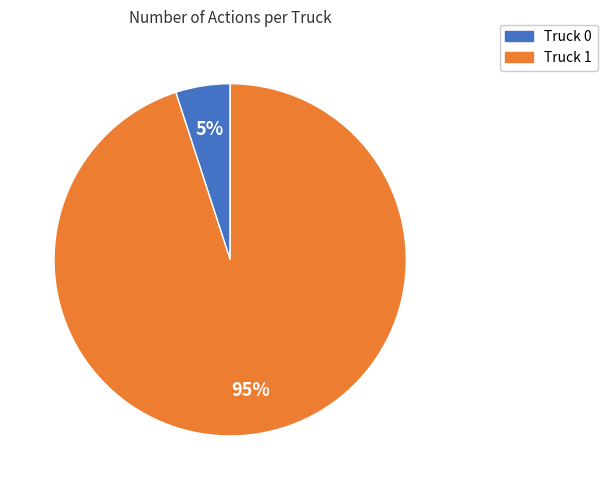

To the nearest percent, what is the difference between the Truck 1 and Truck 0 slice percentages?

90%